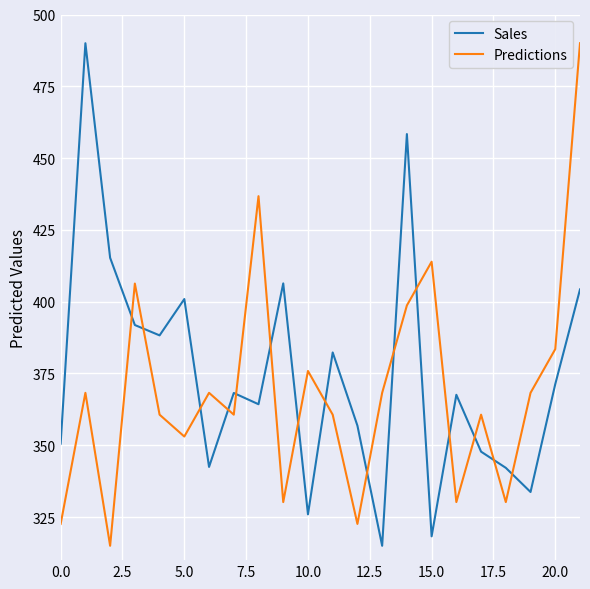

Which series ends up on top after the final intersection of Predictions and Sales?

Predictions